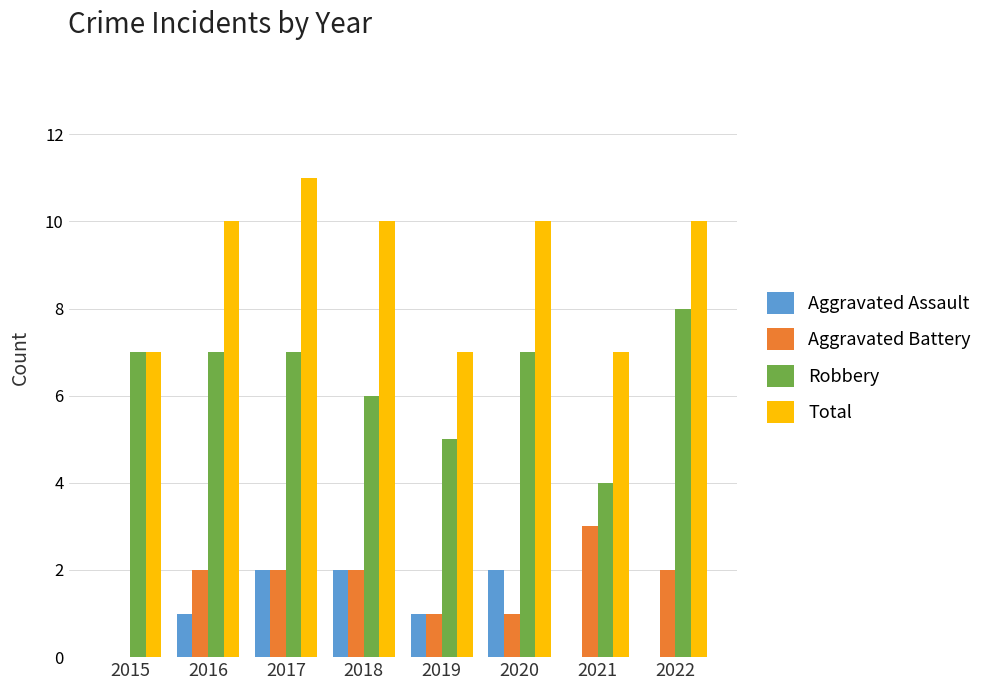

Which series has the largest total across all categories?

Total